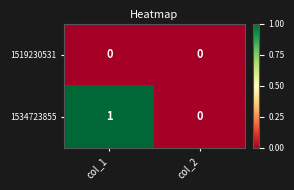

Reading left to right, transcribe all the data shown in this chart.

1519230531: col_1=0	col_2=0
1534723855: col_1=1	col_2=0